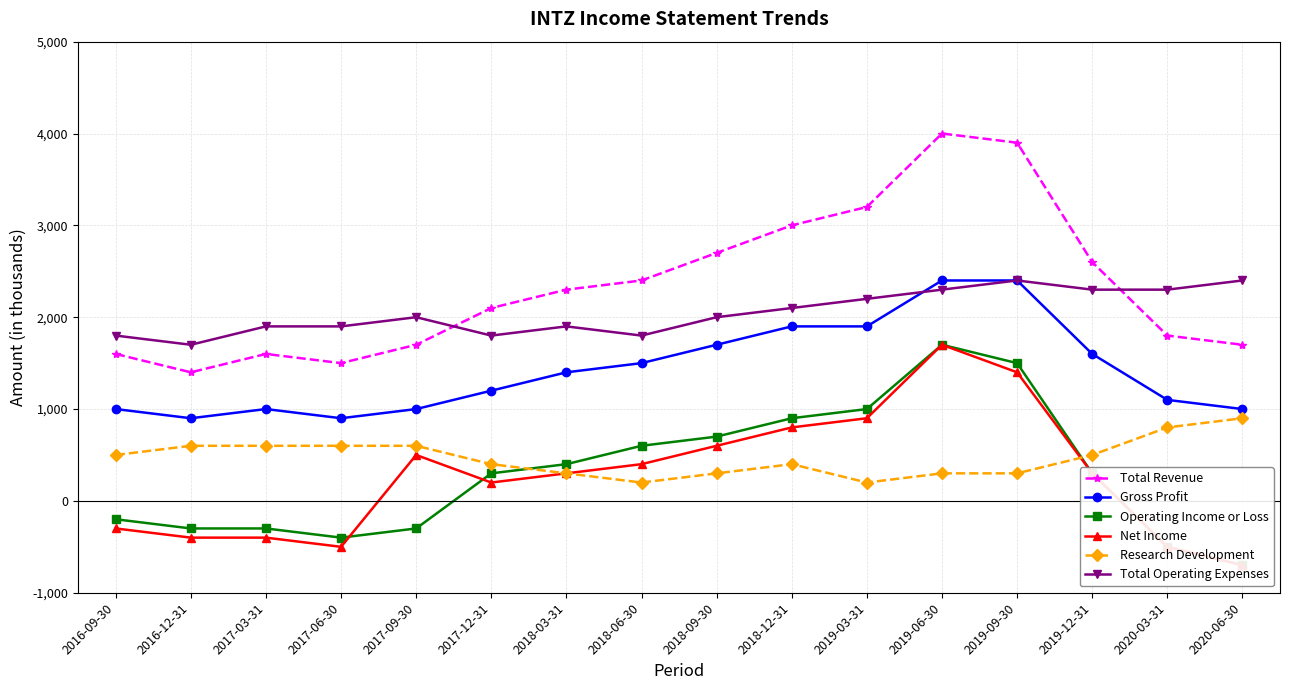

Does the chart display data point markers on the line(s)?

Yes